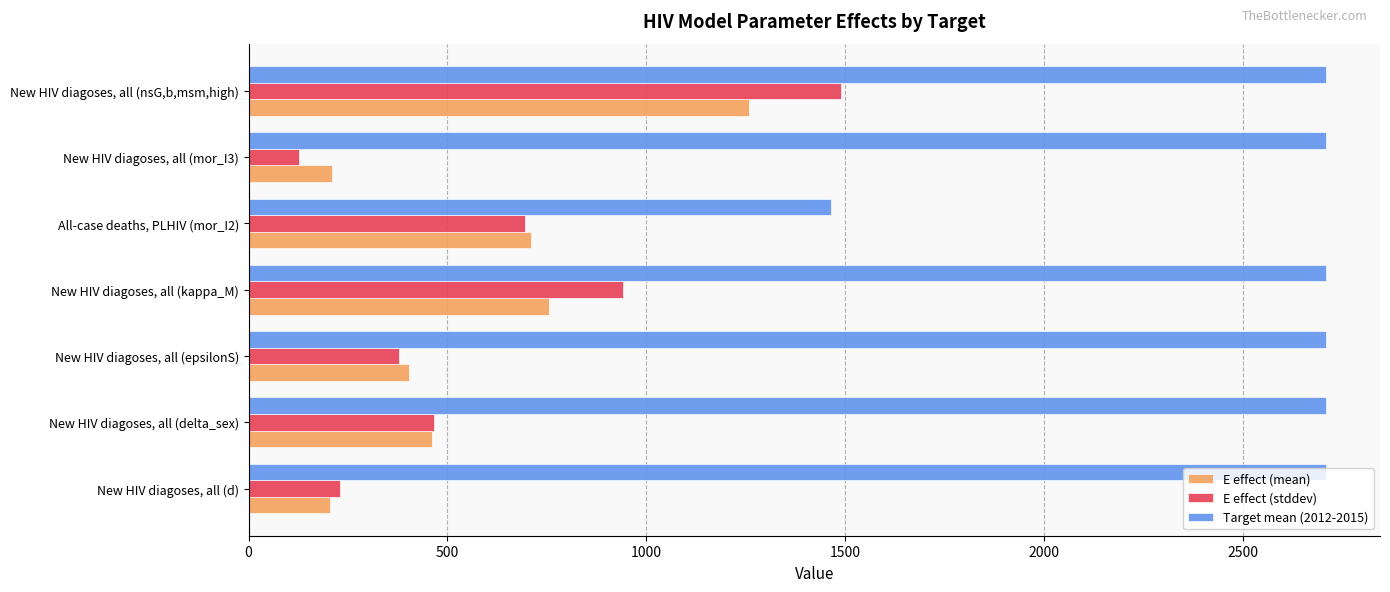

The E effect (mean) series shows 1147.3 at New HIV diagoses, all (kappa_M). True or false?

False